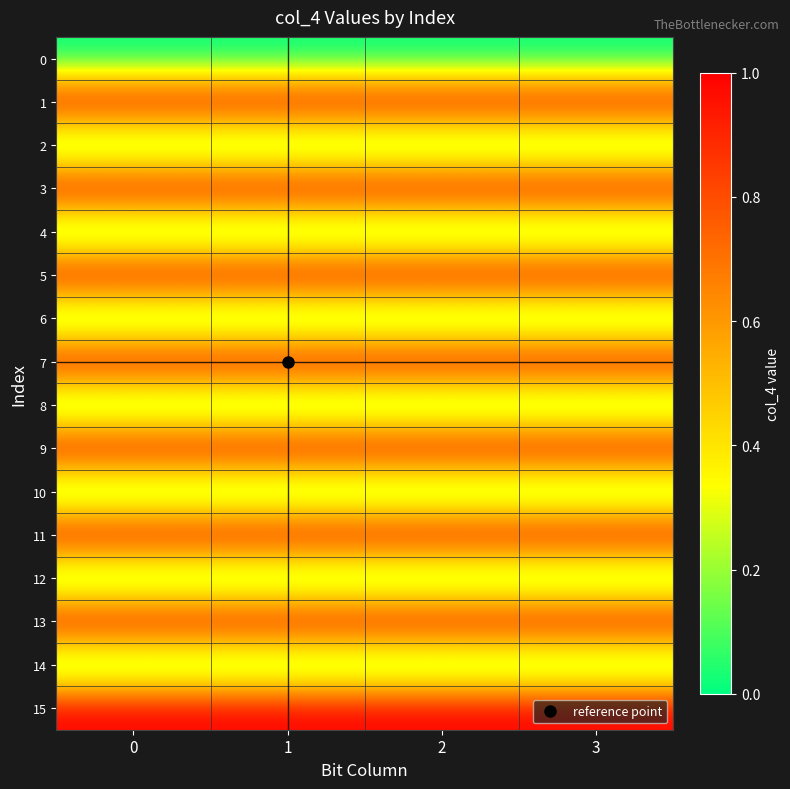

What is the maximum value shown in the chart?

1